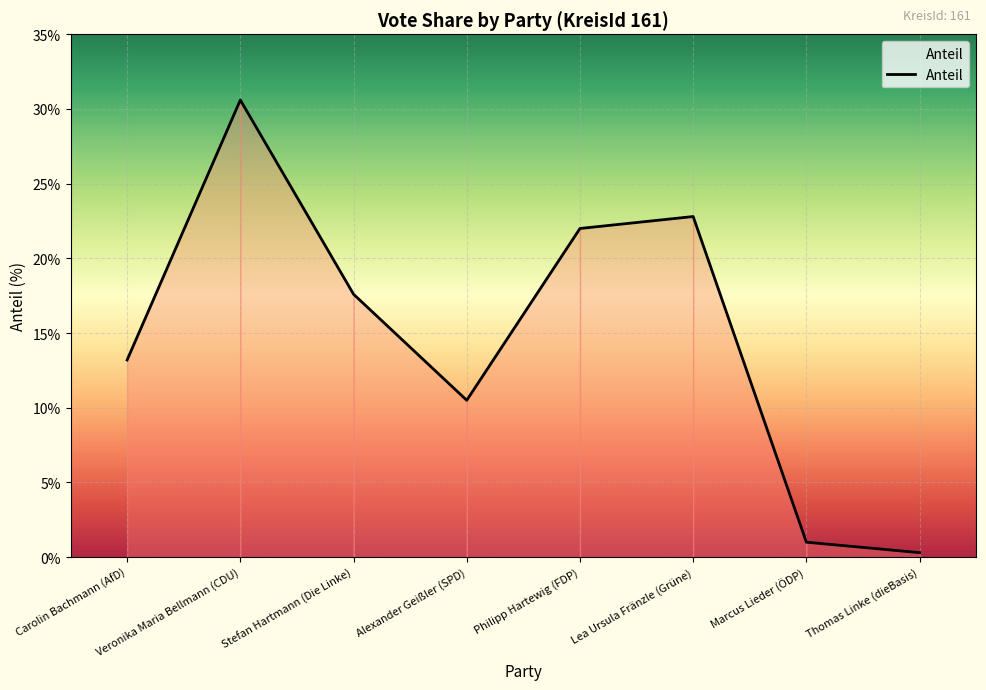

What position from the right is Alexander Geißler (SPD)?

5